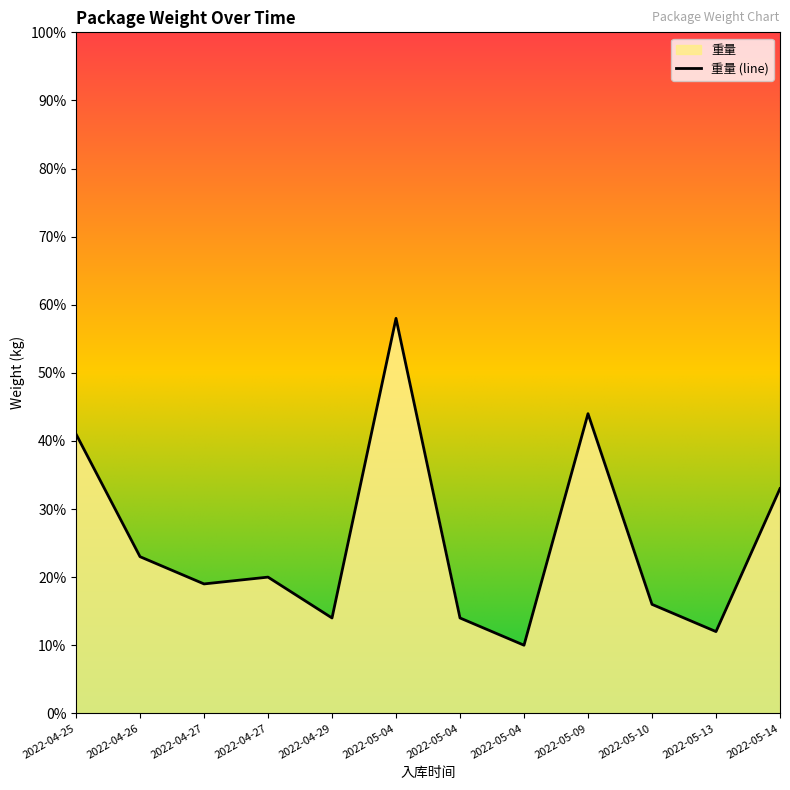

How many interior local valleys (lower than both neighbors) does the data have?

4